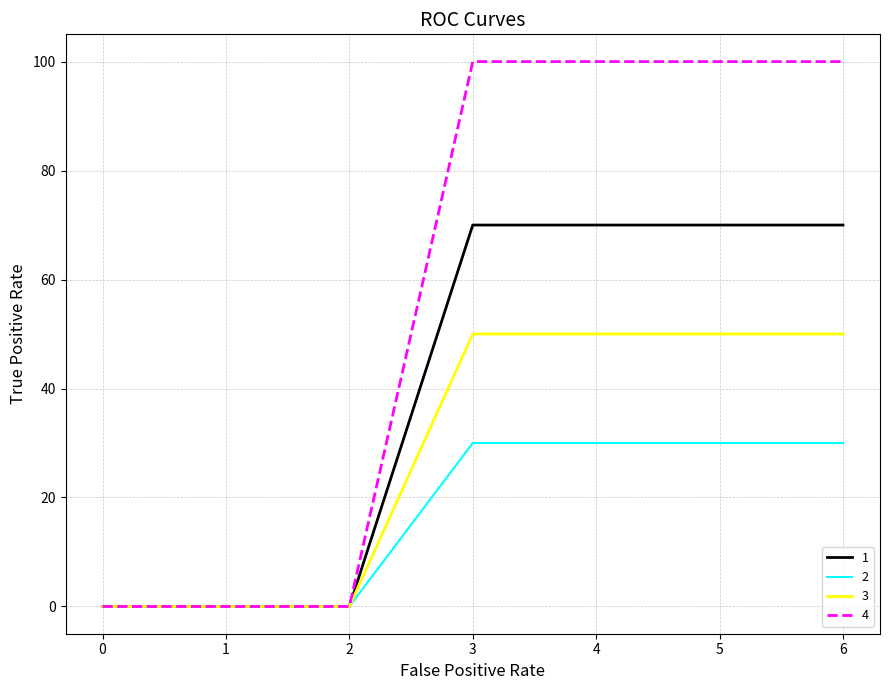

Which series has the largest range (max minus min)?

4